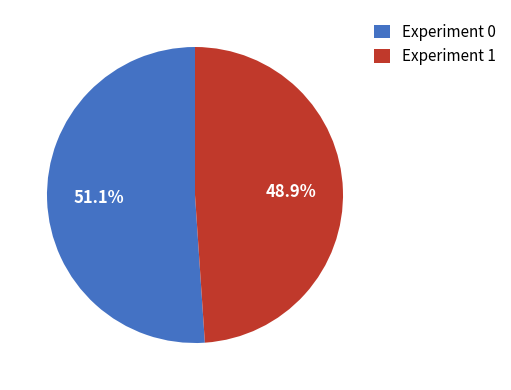

Is there any slice that represents more than half of the pie?

Yes